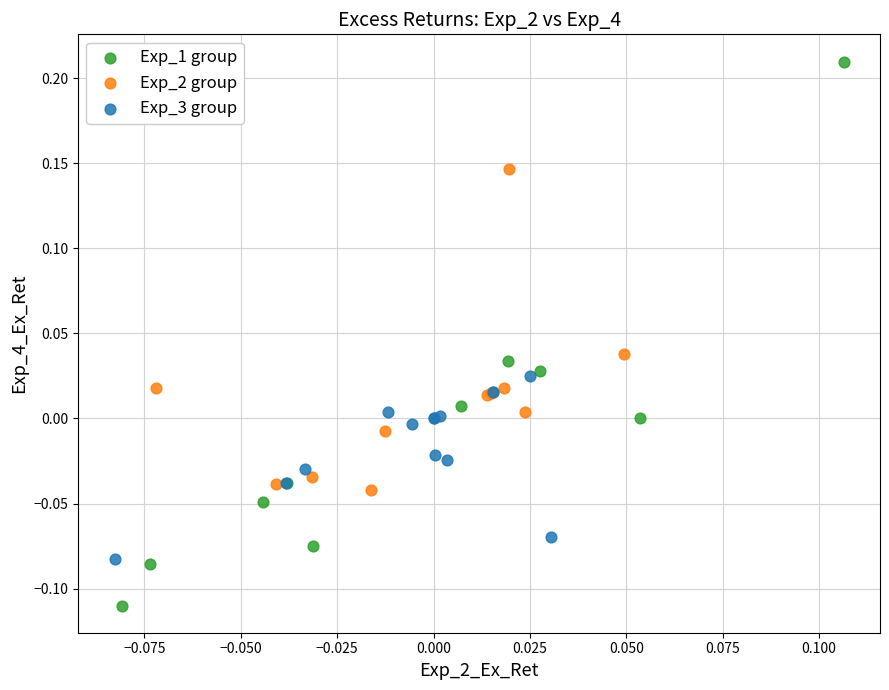

Which series reaches the minimum Y coordinate?

Exp_1 group